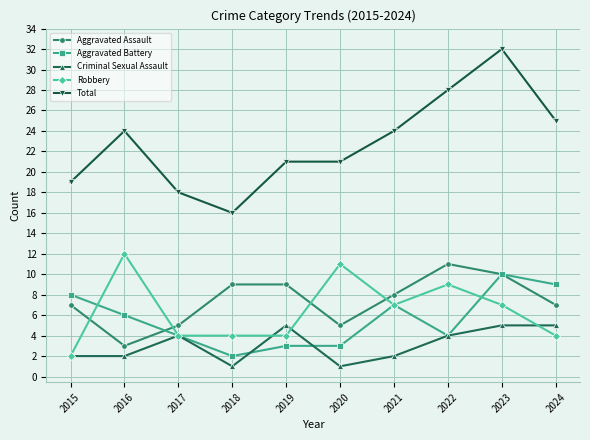

True or false: Aggravated Battery has a value of 6 at 2016.

True